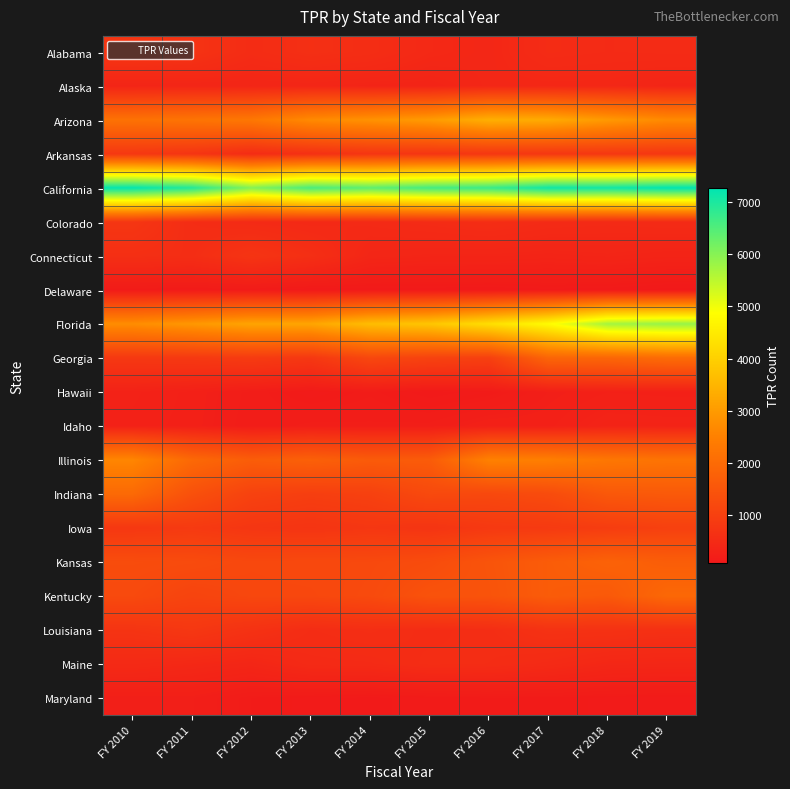

At which category does the chart reach its minimum across all series?

FY 2019